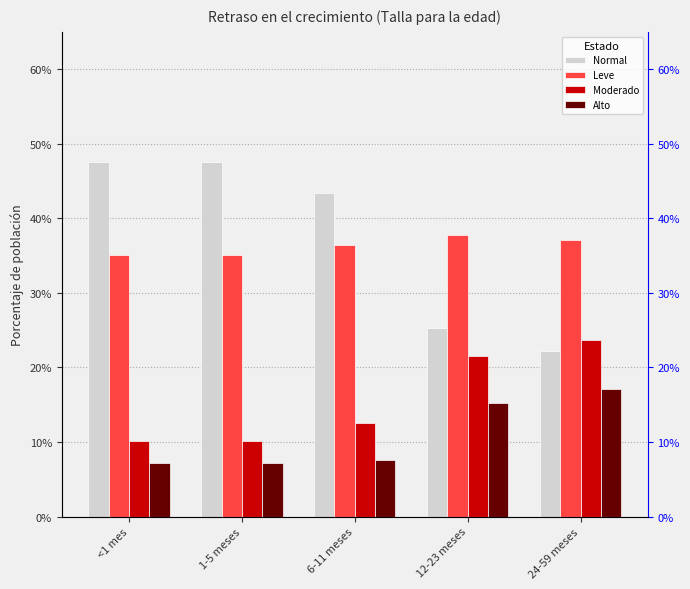

Which series has the widest spread of values?

Normal